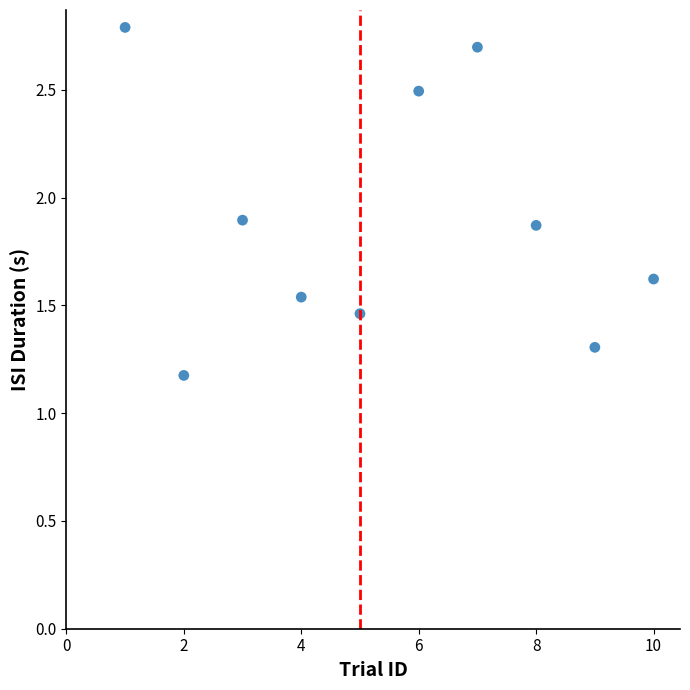

What Y value in the scatter plot is closest to 1?

1.2